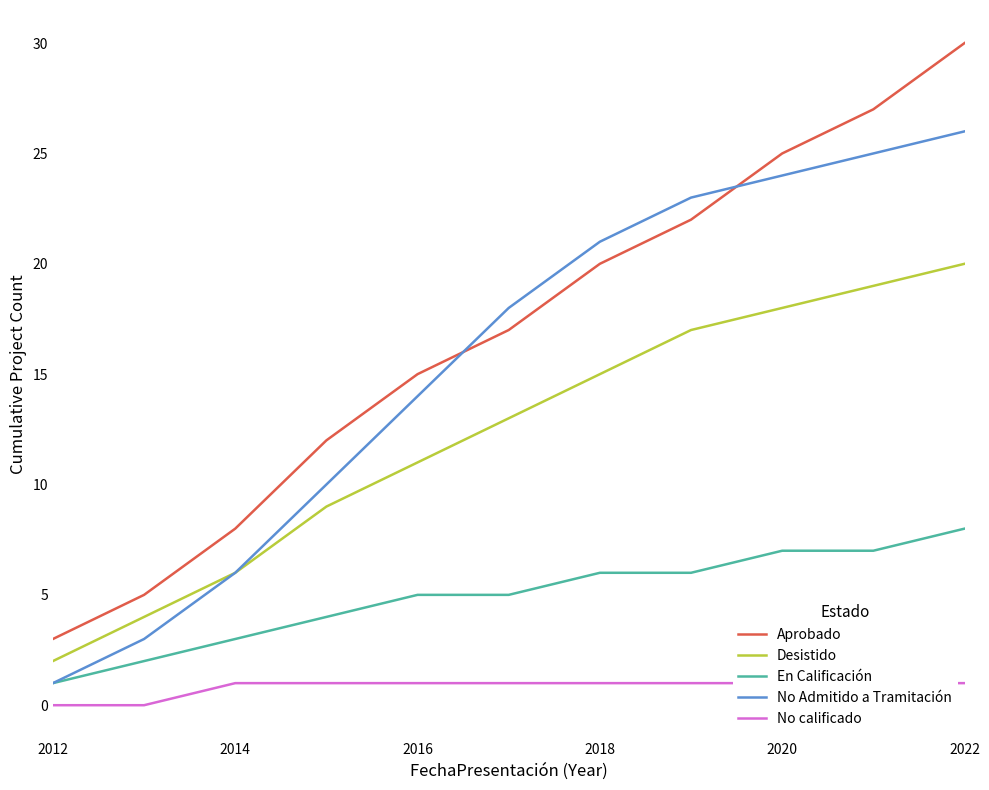

True or false: Aprobado has more than 0 points higher than both neighbors.

False